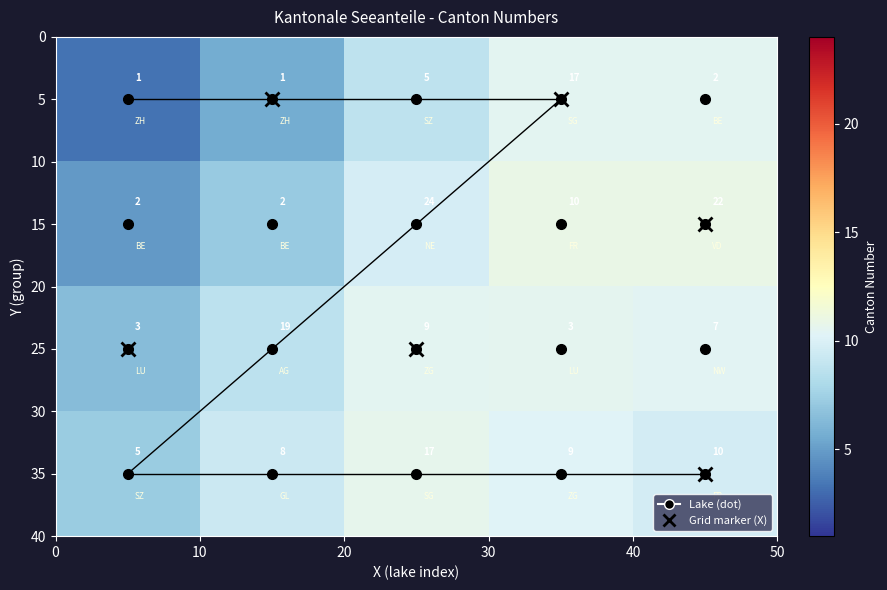

What is the greatest value displayed?

24